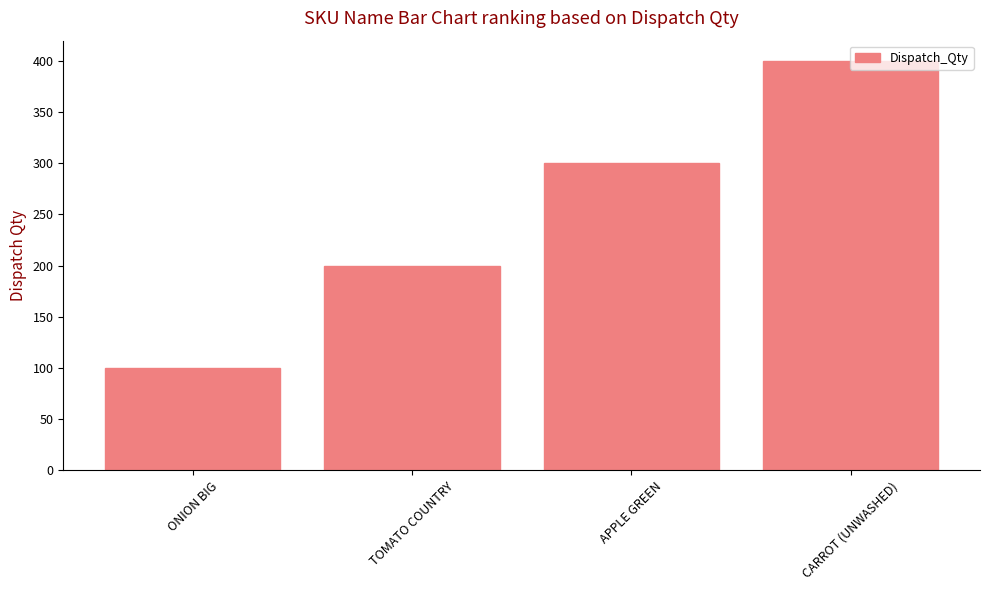

What is the average value?

250